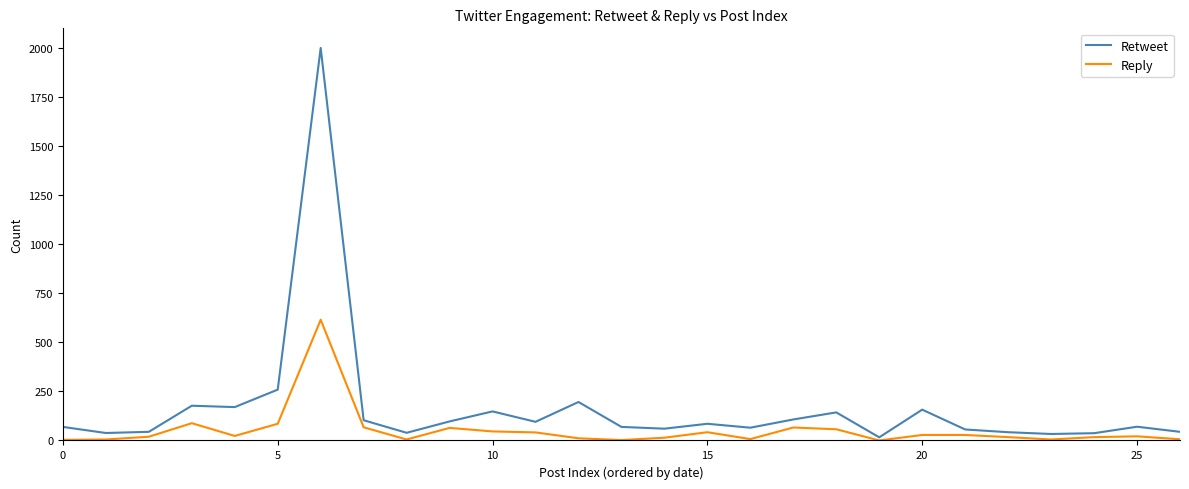

True or false: Reply has more than 0 interior local peaks.

True